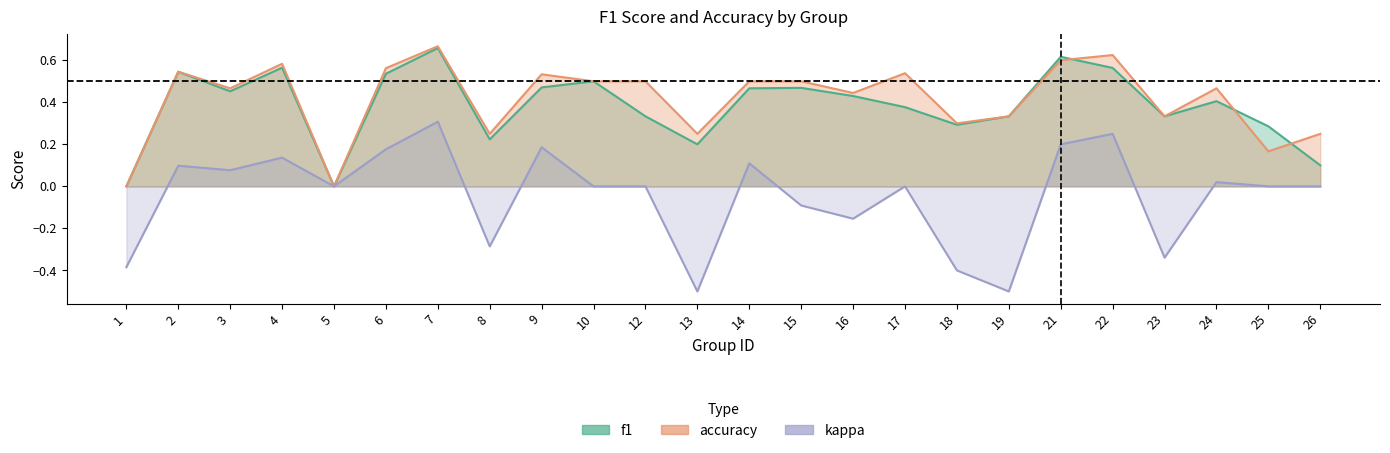

The kappa series shows 0.3 at 7. True or false?

True